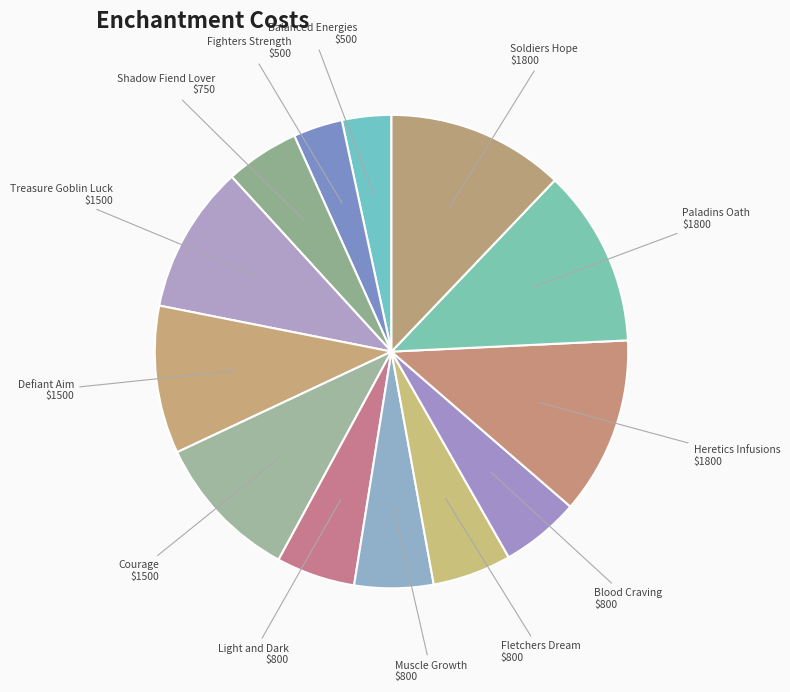

Is there a majority slice in this chart?

No